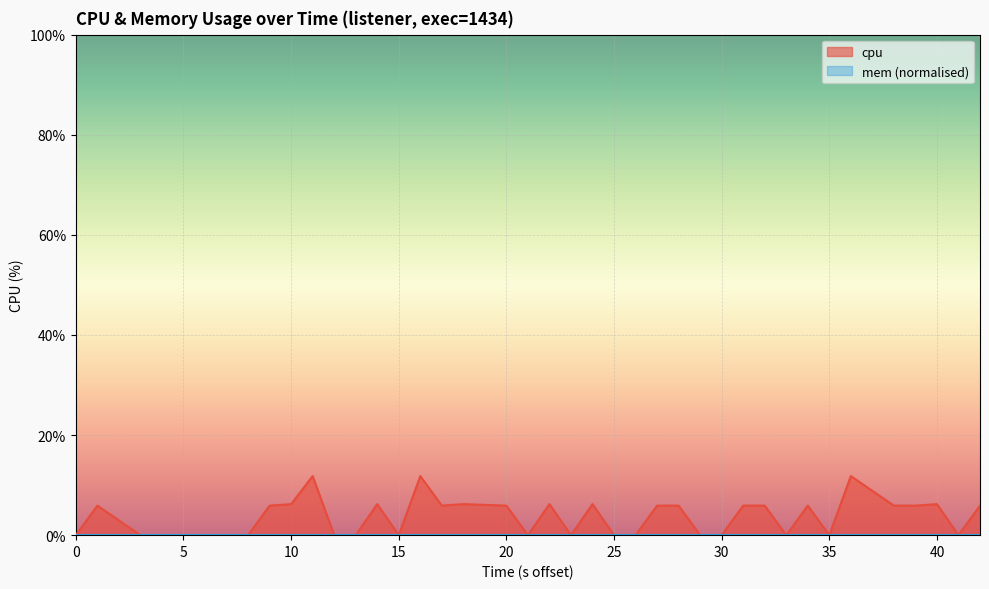

How many points are lower than both their immediate neighbors (excluding endpoints)?

7